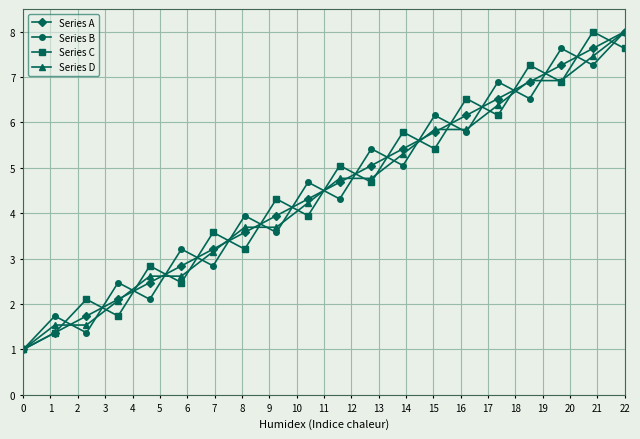

True or false: Series A has more than 0 interior local peaks.

False